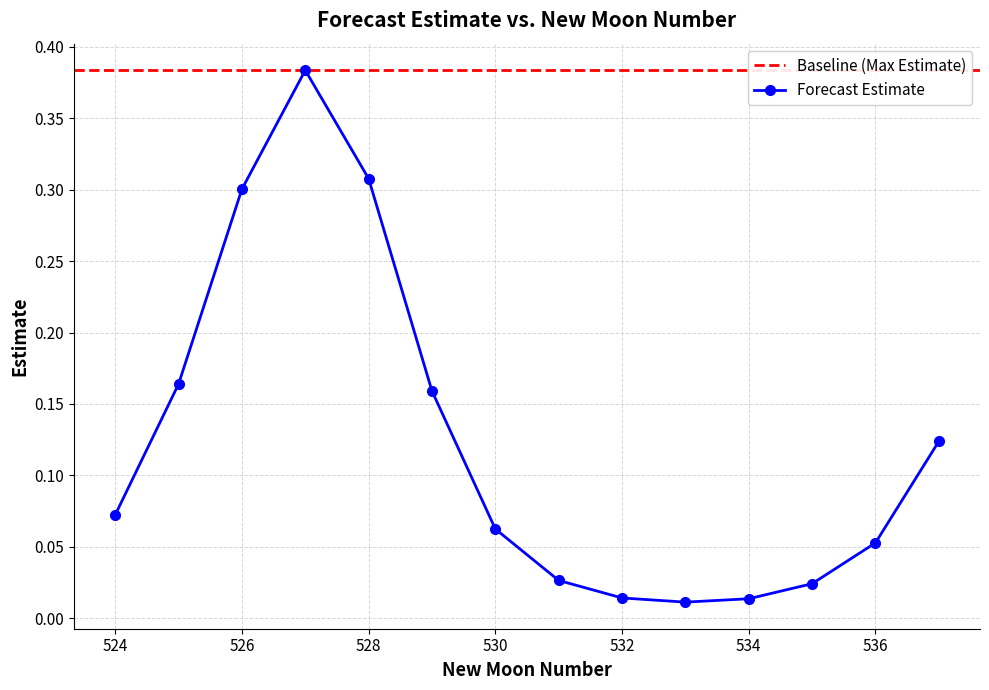

What is the value of the 14th point from the left?

0.1